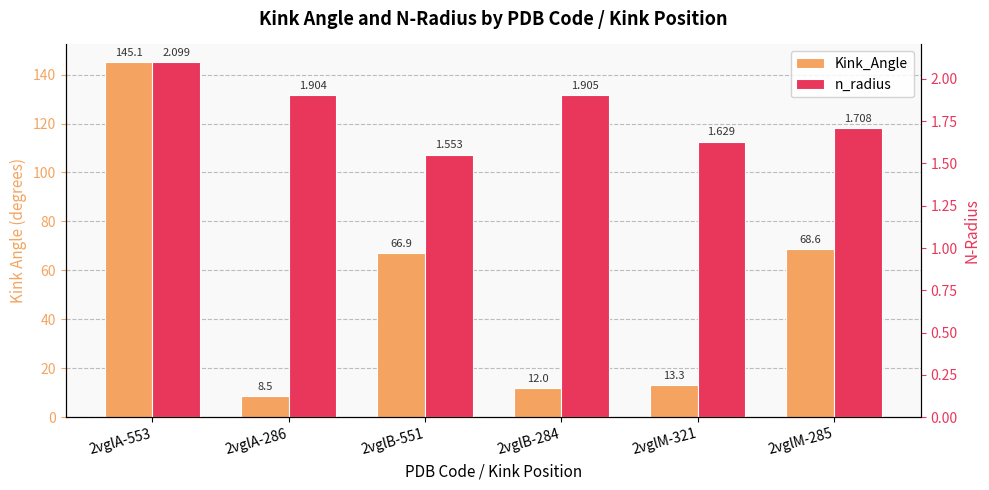

What are all the series names shown in the legend?

Kink_Angle, n_radius